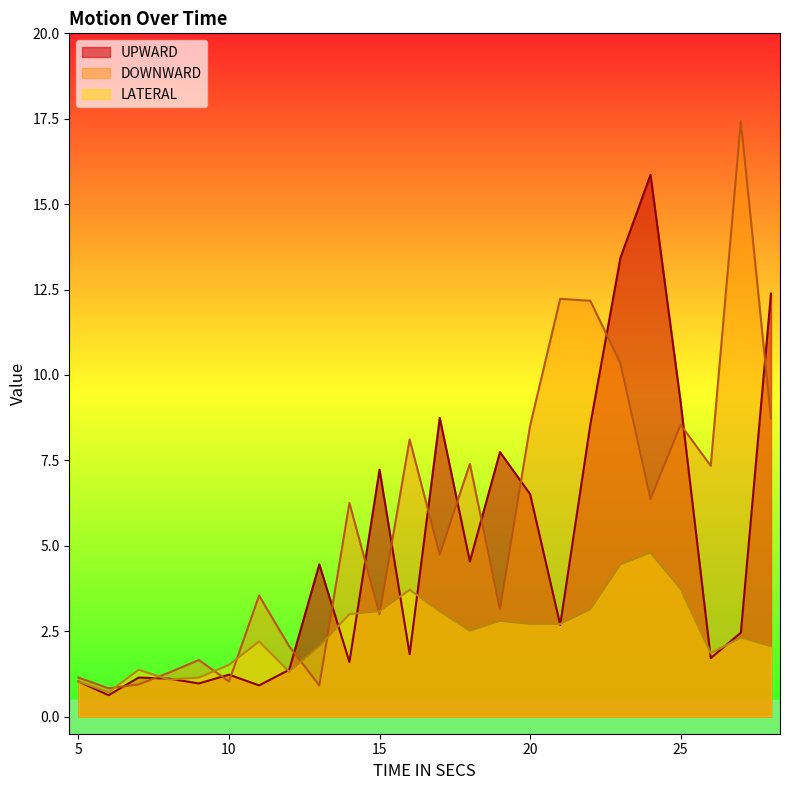

Is the value of UPWARD at 26 greater than the value of LATERAL at 17?

No